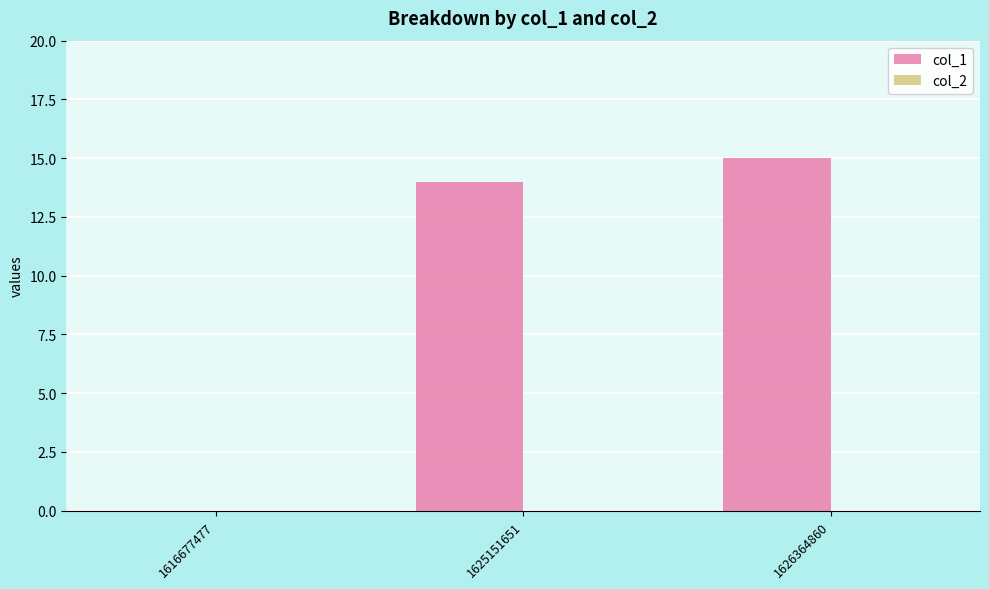

The value at 1616677477 is 0. True or false?

True